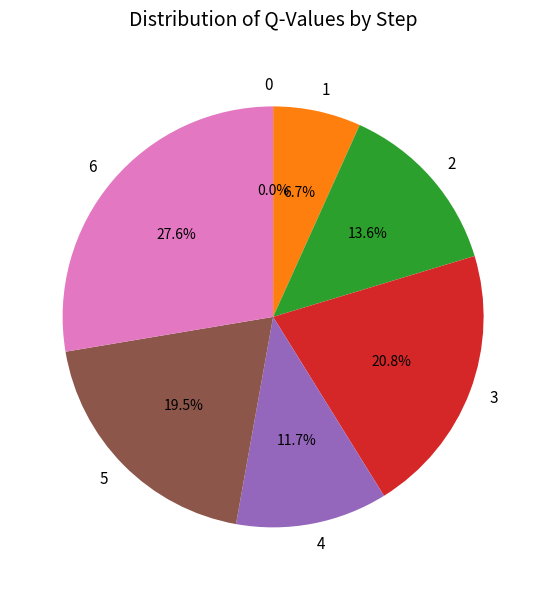

How many slices are in this pie chart?

7